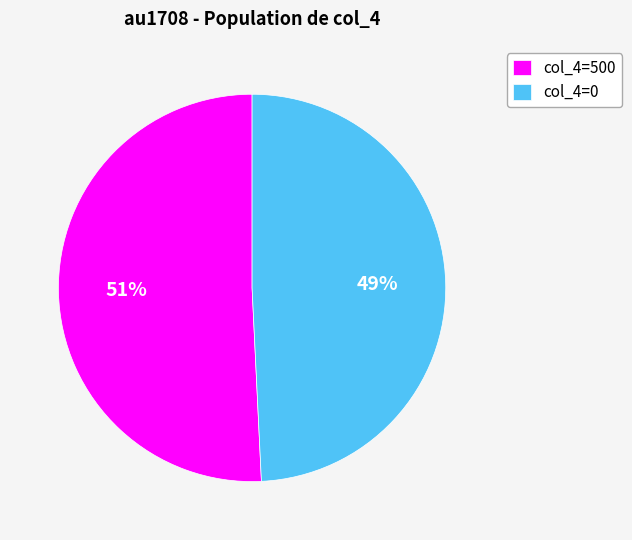

How many slices are in this pie chart?

2